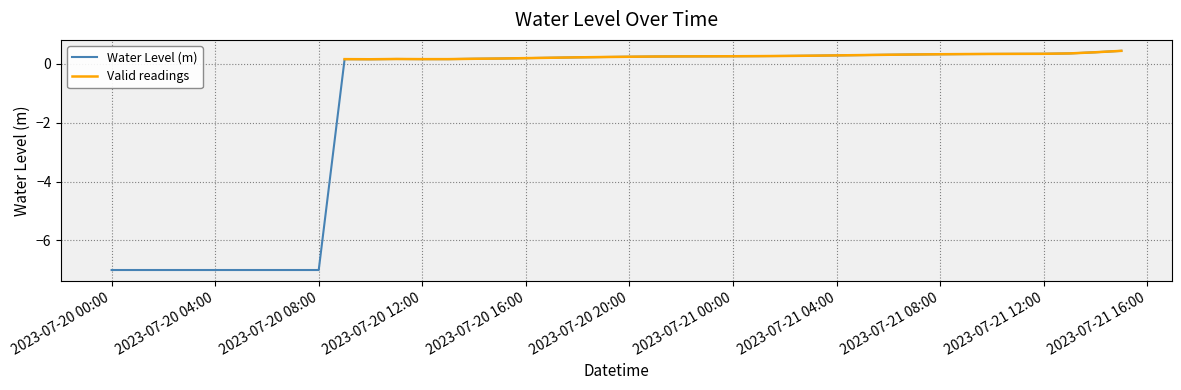

Is this an area chart (filled region under the line)?

No